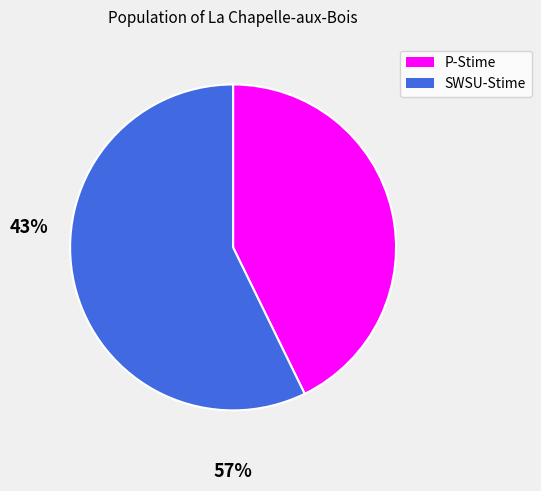

Which has a higher value, P-Stime or SWSU-Stime?

SWSU-Stime